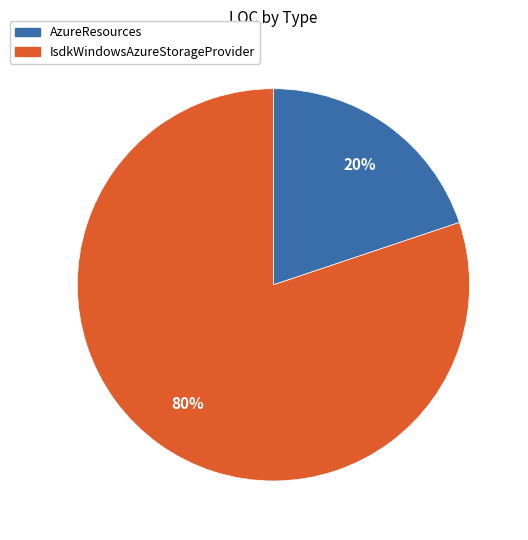

The AzureResources slice represents 27% of the pie. True or false?

False